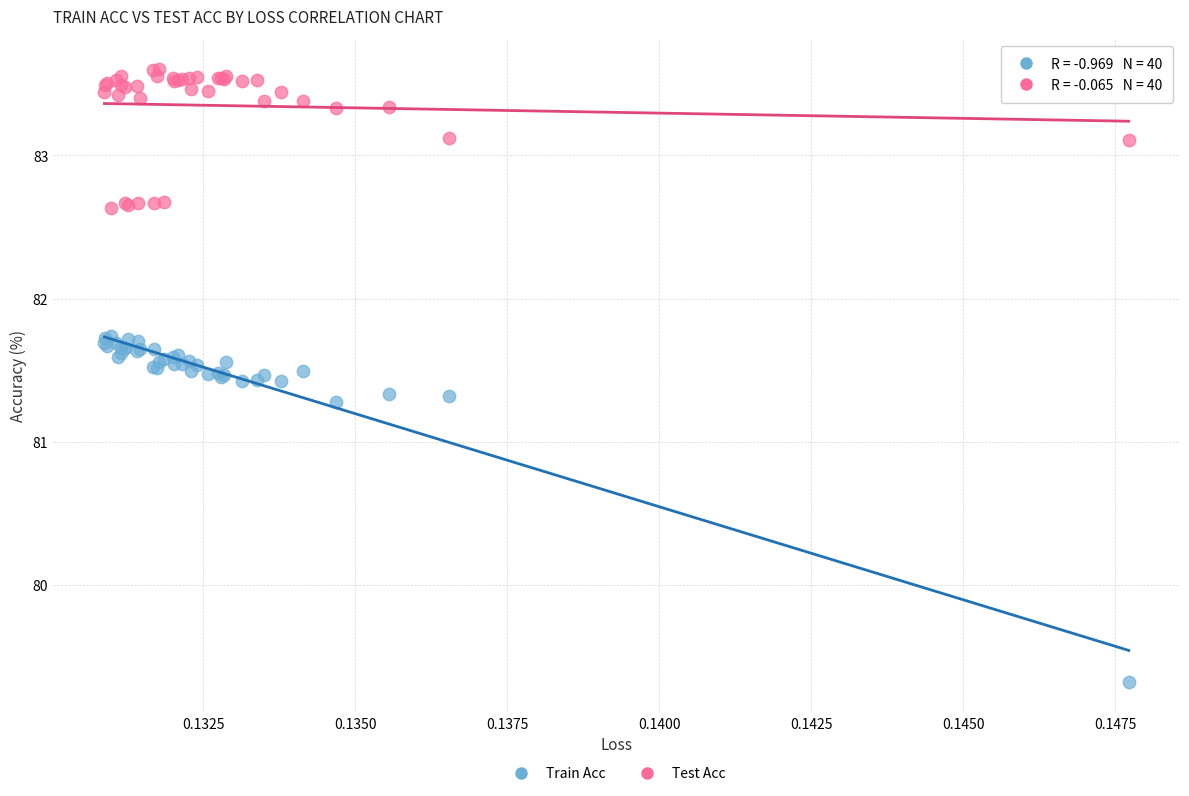

In the Train Acc series, what Y value is closest to 80?

79.3